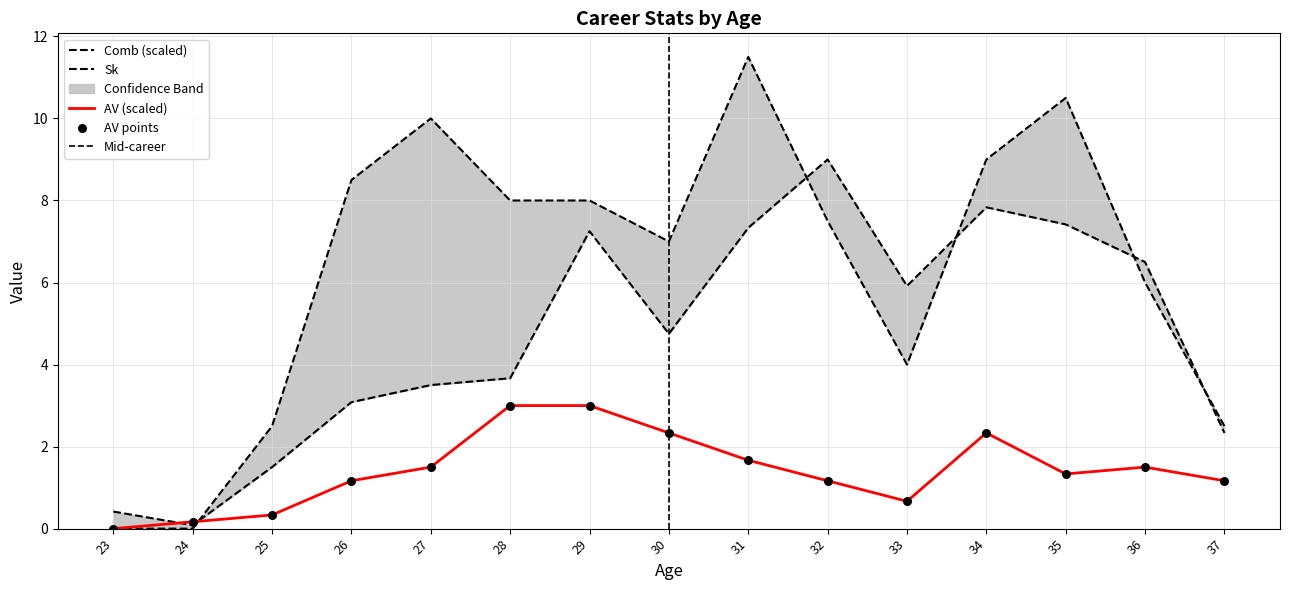

Which series has the largest Y range (max minus min)?

Sk